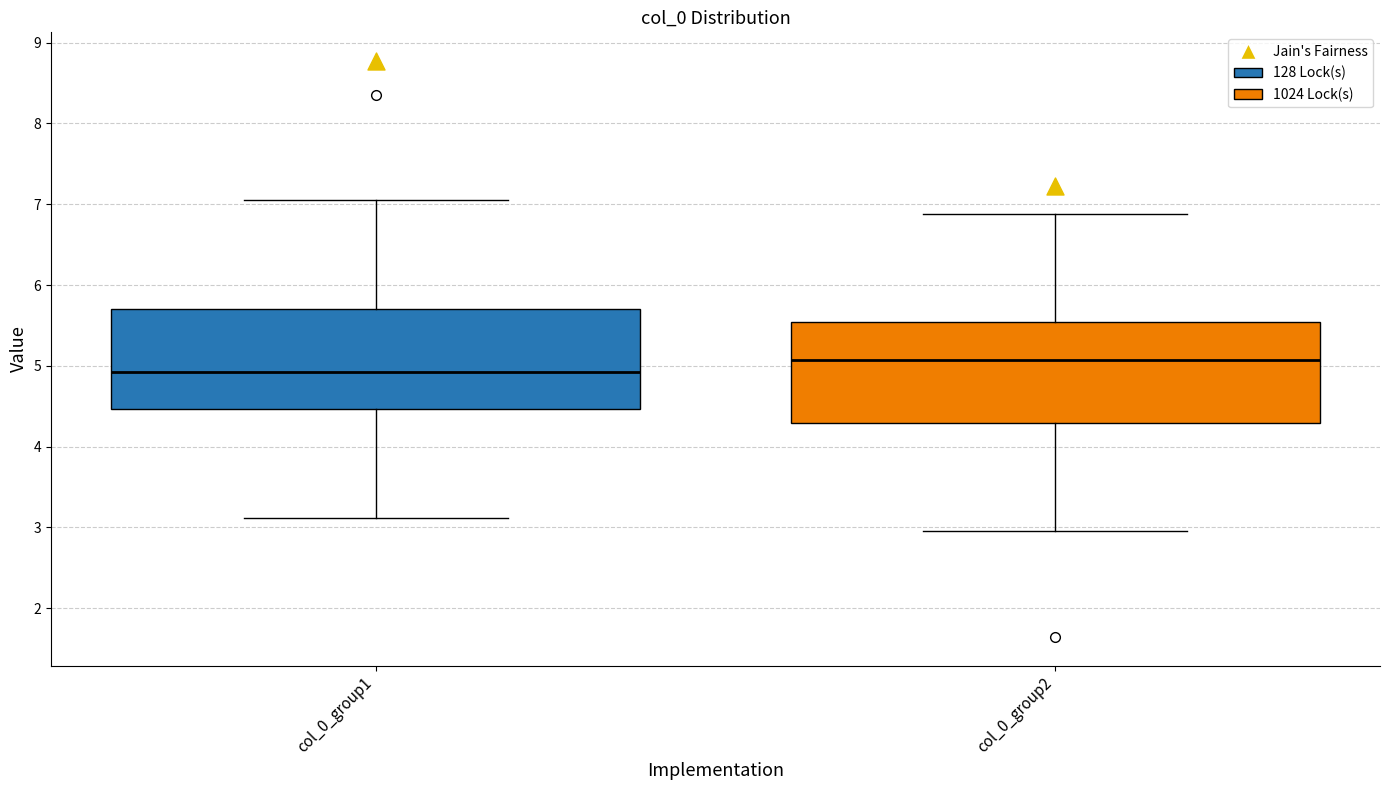

Where does the upper whisker of the box for col_0_group1 end on the y-axis? The values are not printed on the chart, so give them approximately, as read against the axis.

7.0